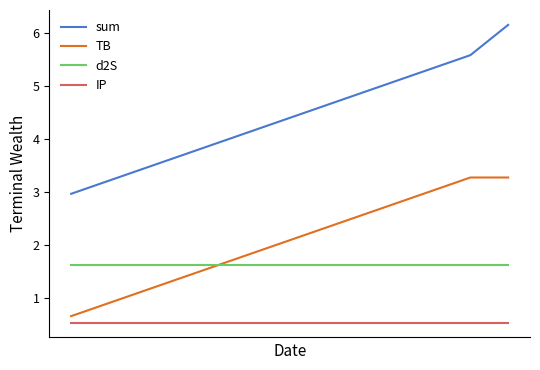

Rank the series by their average value, from highest to lowest.

sum, TB, d2S, IP